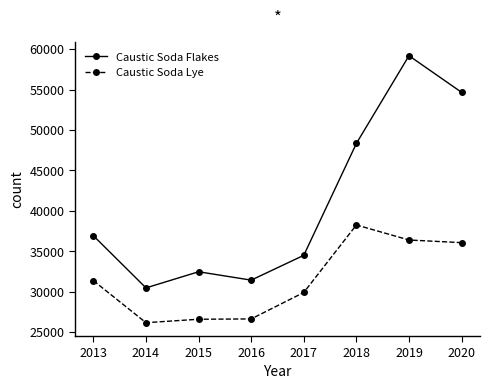

True or false: Caustic Soda Flakes and Caustic Soda Lye intersect in this chart.

False